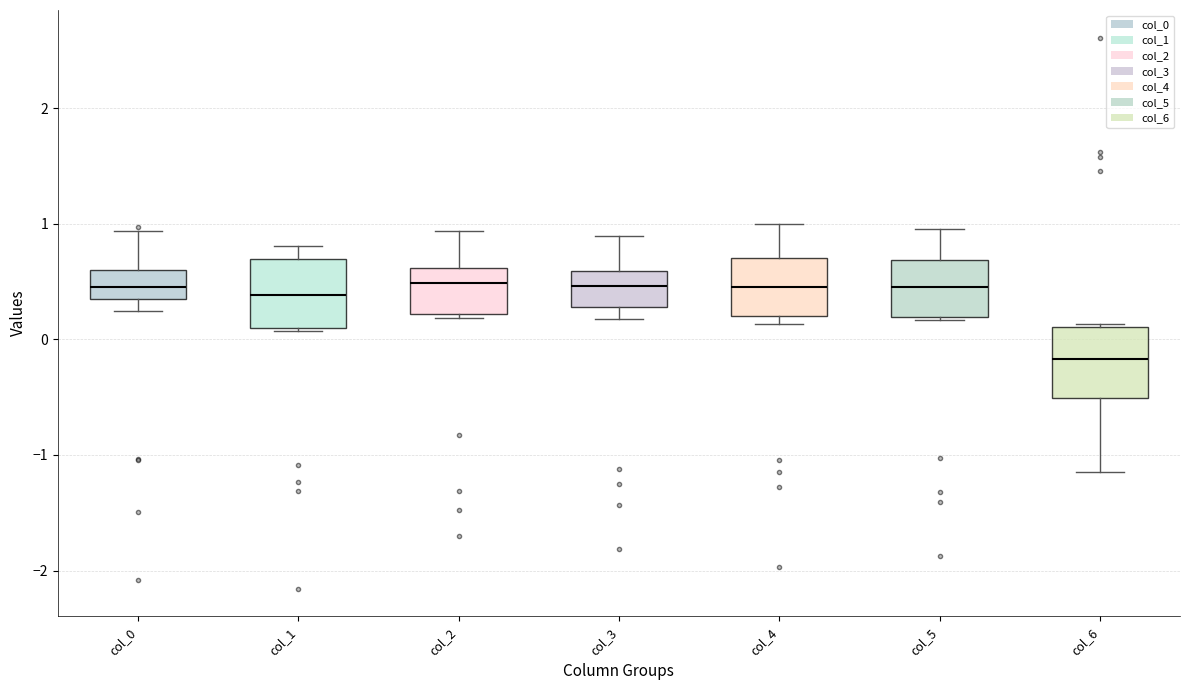

Reading left to right, read every box against the y-axis: the position of its median line, the range the box covers, and the ends of its whiskers. The values are not printed on the chart, so give them approximately, as read against the axis.

col_0: median 0.5, box 0.4 to 0.6, whiskers 0.2 to 0.9
col_1: median 0.4, box 0.1 to 0.7, whiskers 0.1 to 0.8
col_2: median 0.5, box 0.2 to 0.6, whiskers 0.2 (just below the box's lower edge) to 0.9
col_3: median 0.5, box 0.3 to 0.6, whiskers 0.2 to 0.9
col_4: median 0.5, box 0.2 to 0.7, whiskers 0.1 to 1.0
col_5: median 0.5, box 0.2 to 0.7, whiskers 0.2 to 1.0
col_6: median -0.2, box -0.5 to 0.1, whiskers -1.2 to 0.1